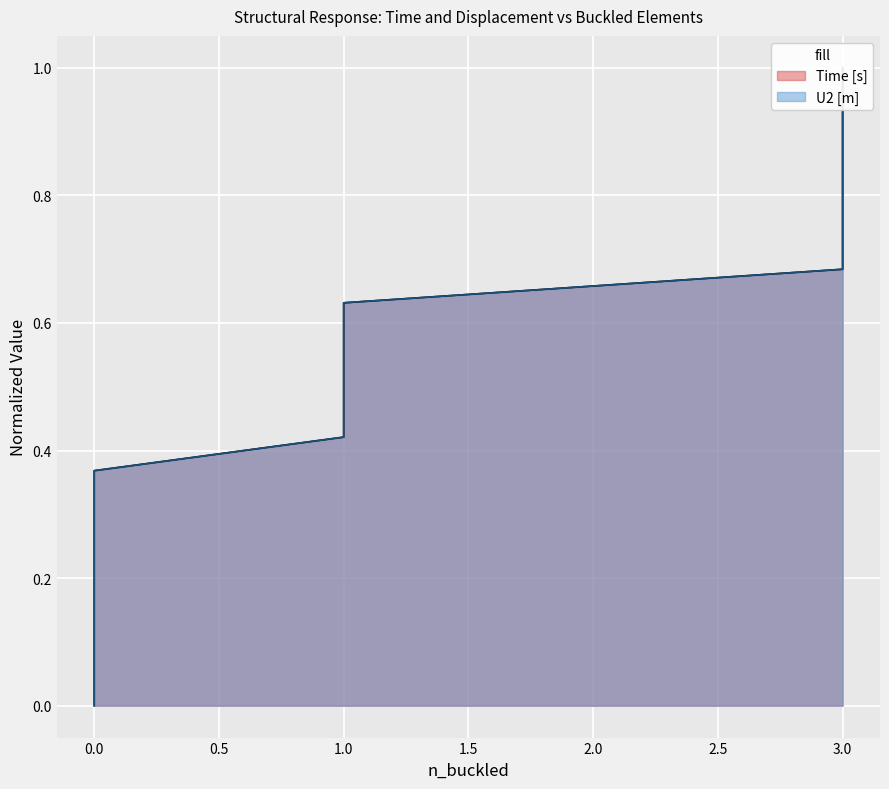

True or false: Time [s] and U2 [m] intersect in this chart.

False